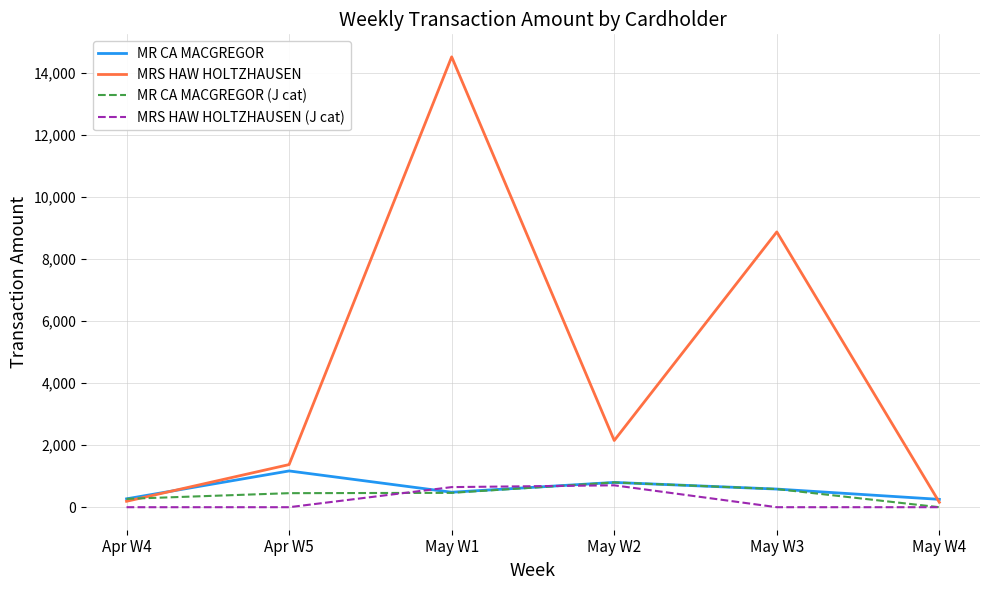

Which category has the highest value across all series?

May W1